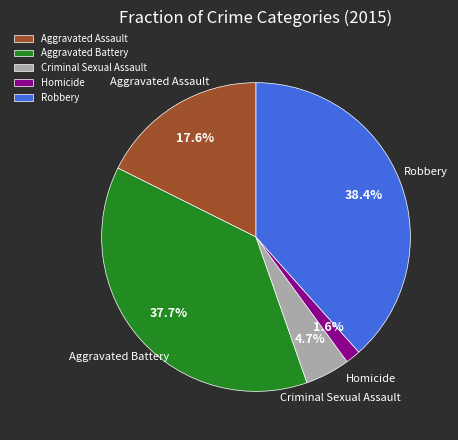

Is the sum of Aggravated Assault and Criminal Sexual Assault greater than half?

No